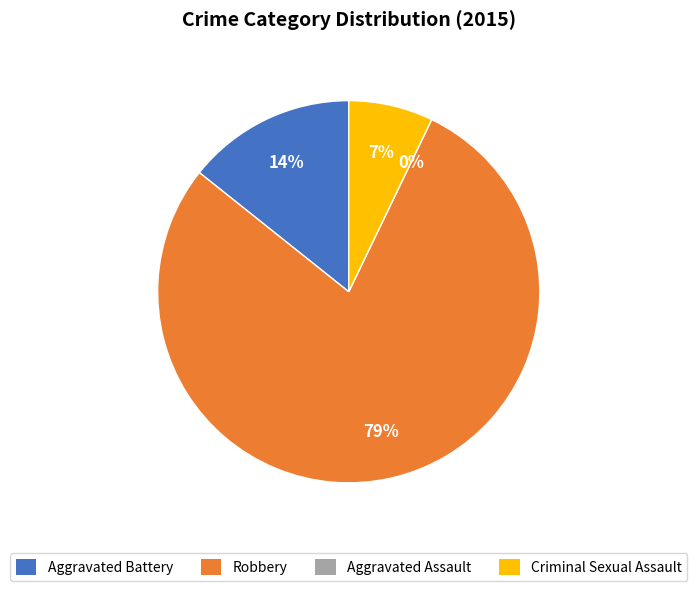

How many slices are in this pie chart?

4